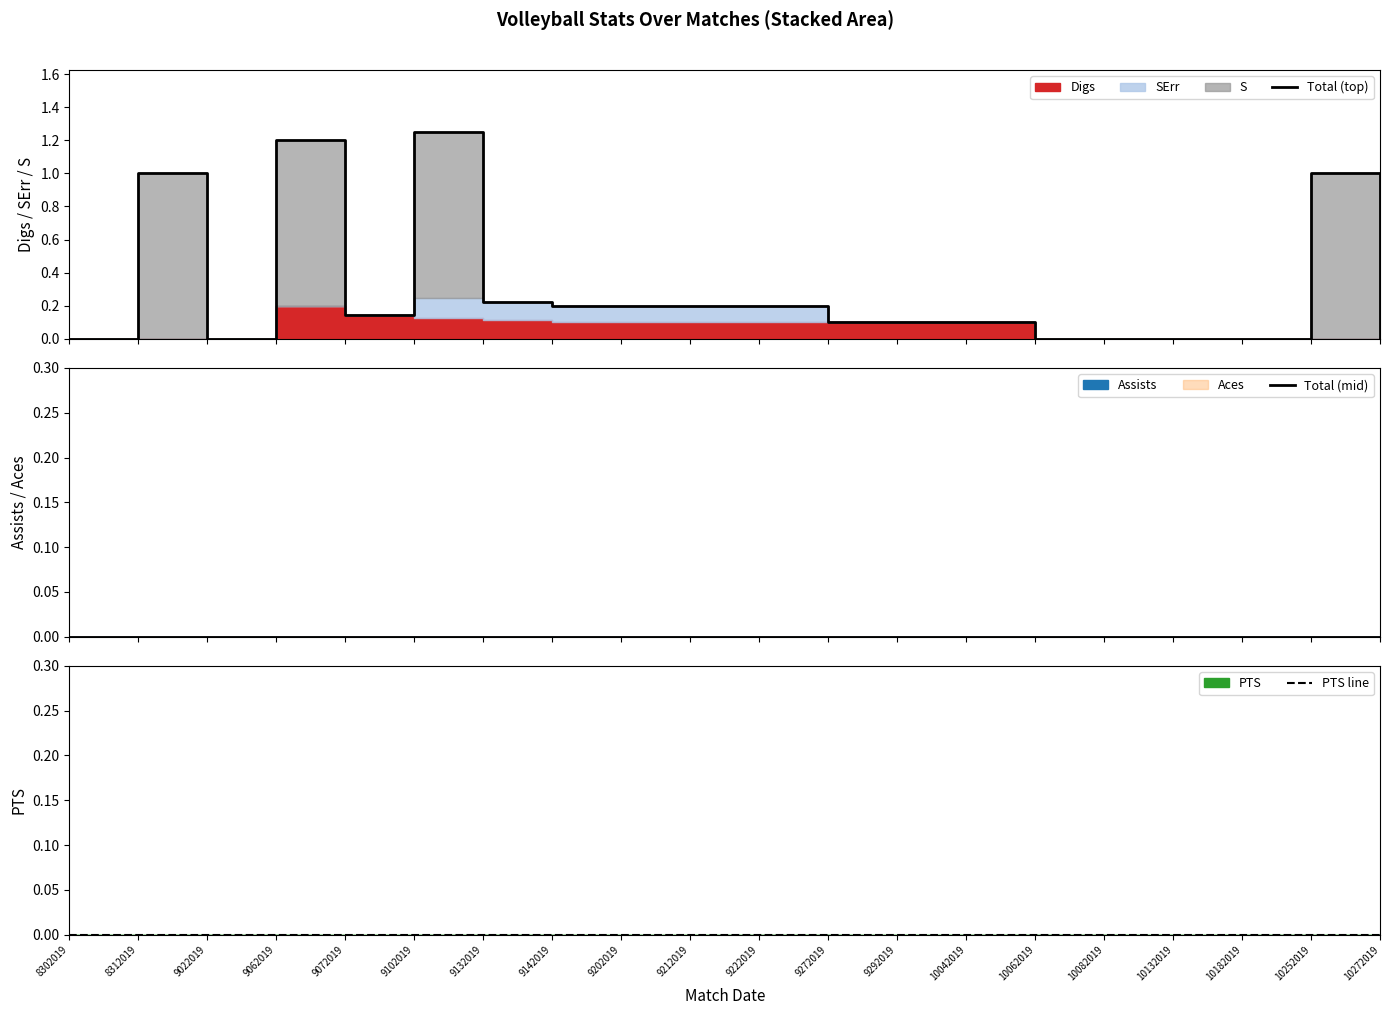

True or false: Total (top) has more than 2 points higher than both neighbors.

True